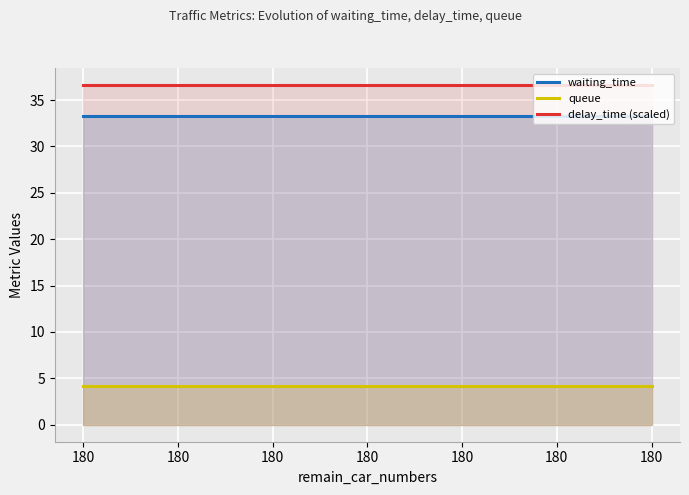

At which category is the sum across all series the highest?

180